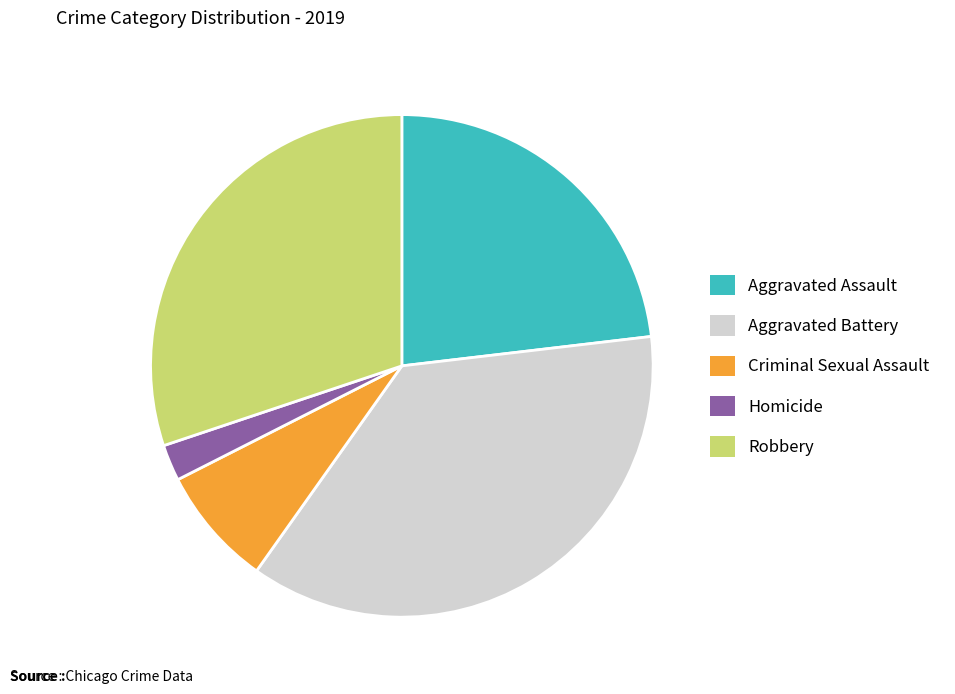

Rank the categories by value from highest to lowest.

Aggravated Battery, Robbery, Aggravated Assault, Criminal Sexual Assault, Homicide